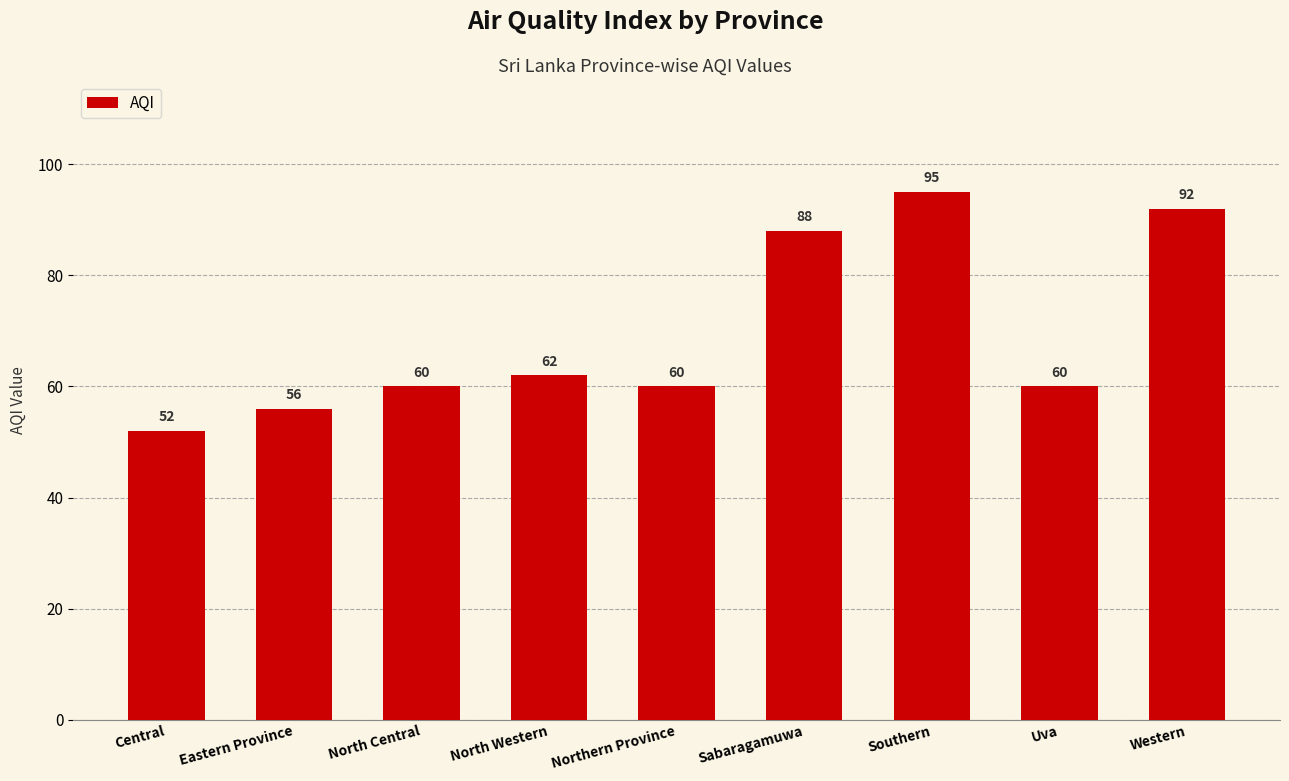

How many bars are there in total?

9